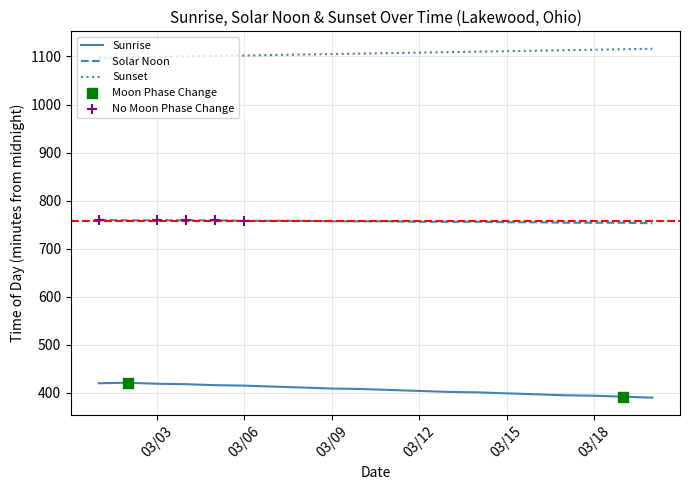

True or false: Solar Noon and Sunset intersect in this chart.

False